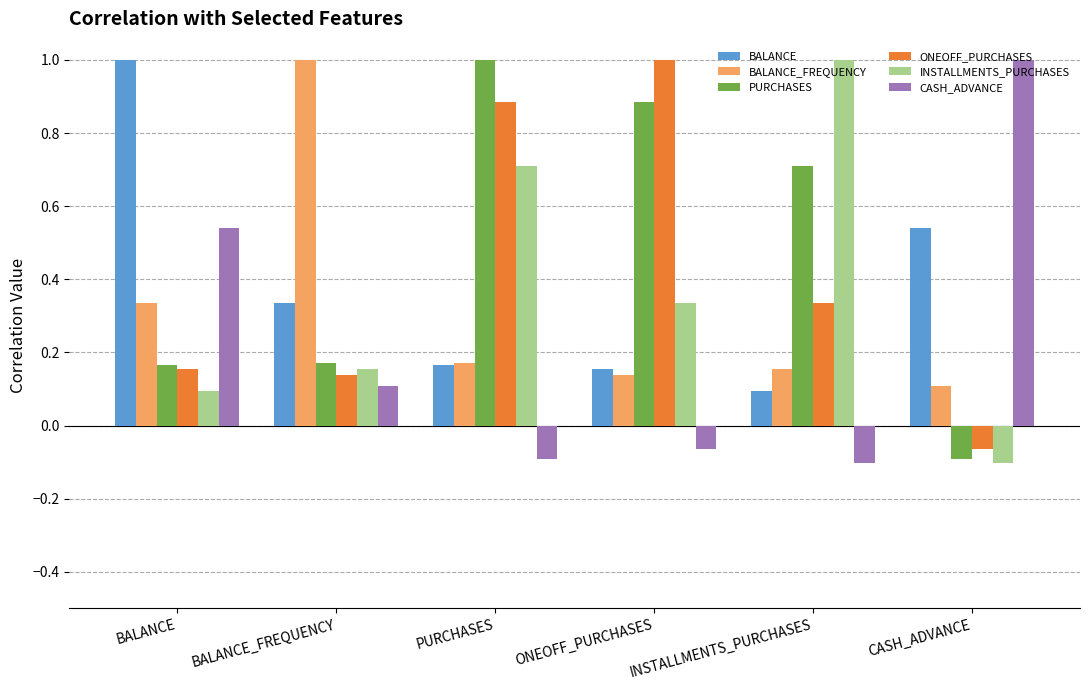

What is the sum of all PURCHASES values?

2.8